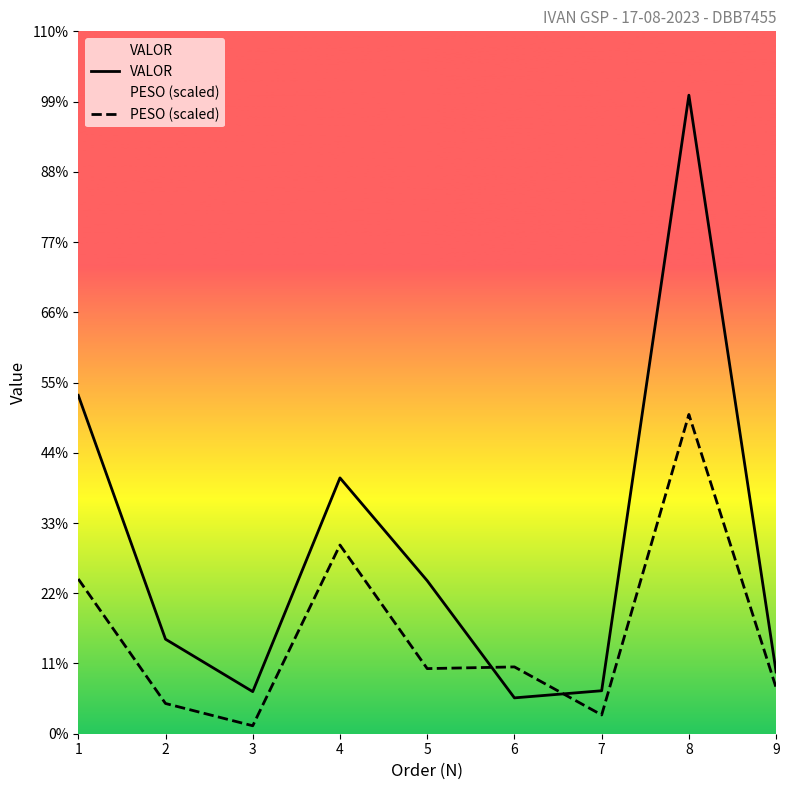

List the series in order of their peak value, lowest first.

PESO (scaled), VALOR